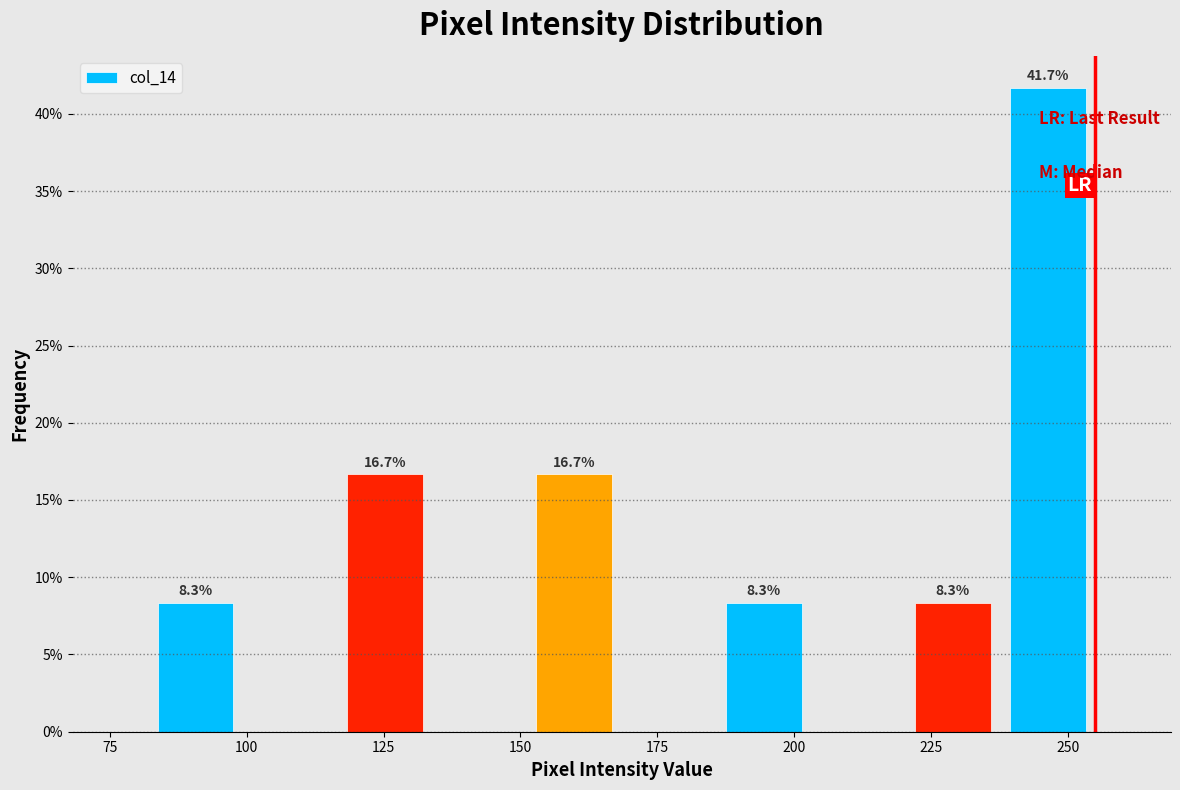

Read against the x-axis, roughly where is the centre of the tallest bar?

245